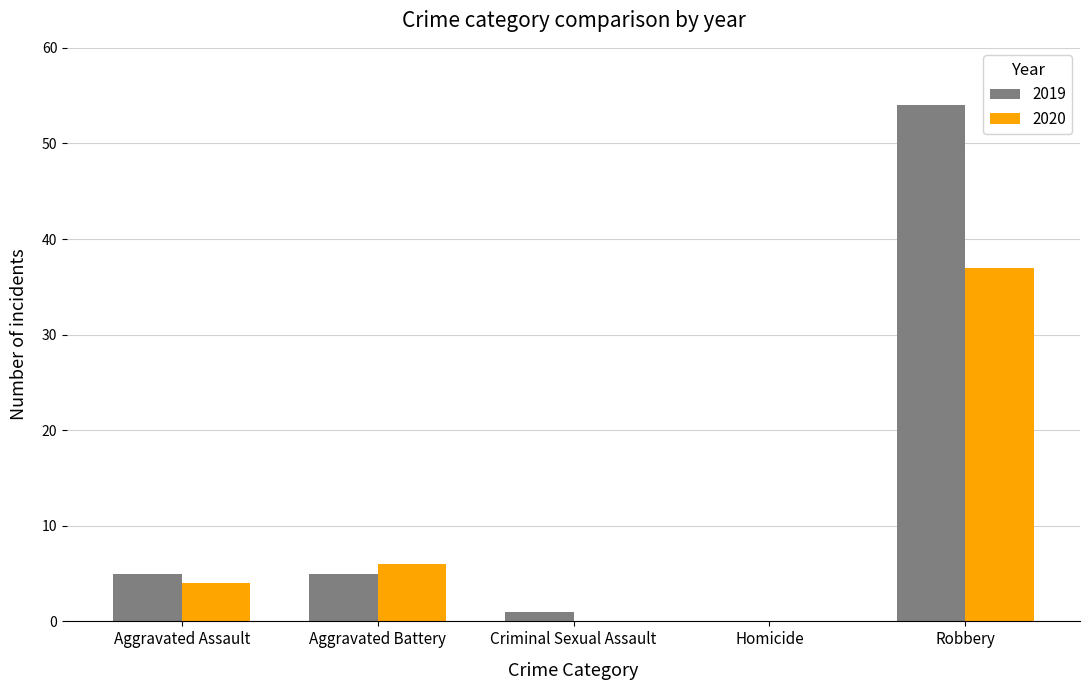

The value of 2020 at Aggravated Assault is 2. True or false?

False